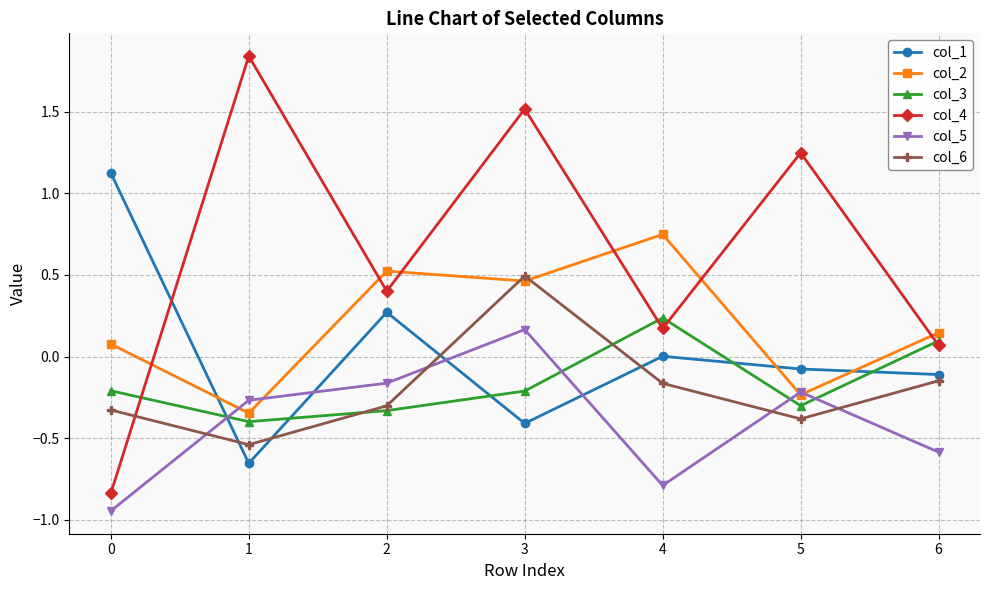

Is it true that col_4 equals 0.0 at 4?

False